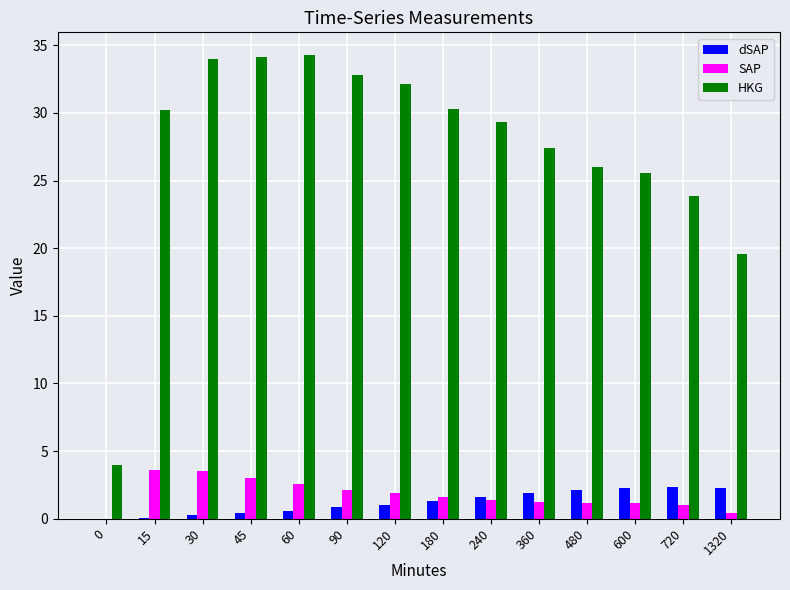

Which series has the widest spread of values?

HKG